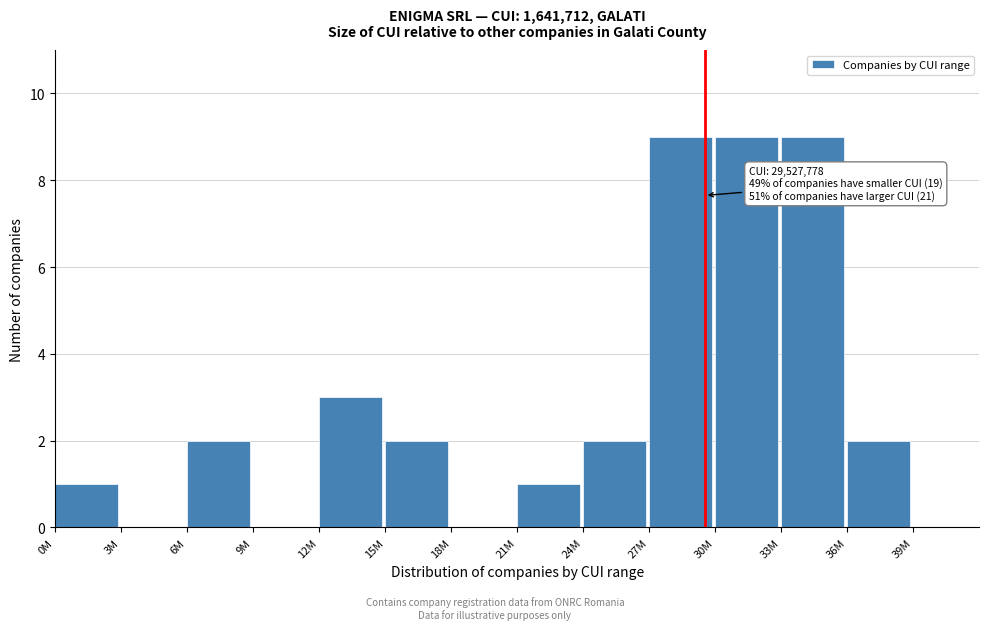

Reading left to right, list all the values displayed in this chart.

0M=1	3M=0	6M=2	9M=0	12M=3	15M=2	18M=0	21M=1	24M=2	27M=9	30M=9	33M=9	36M=2	39M=0